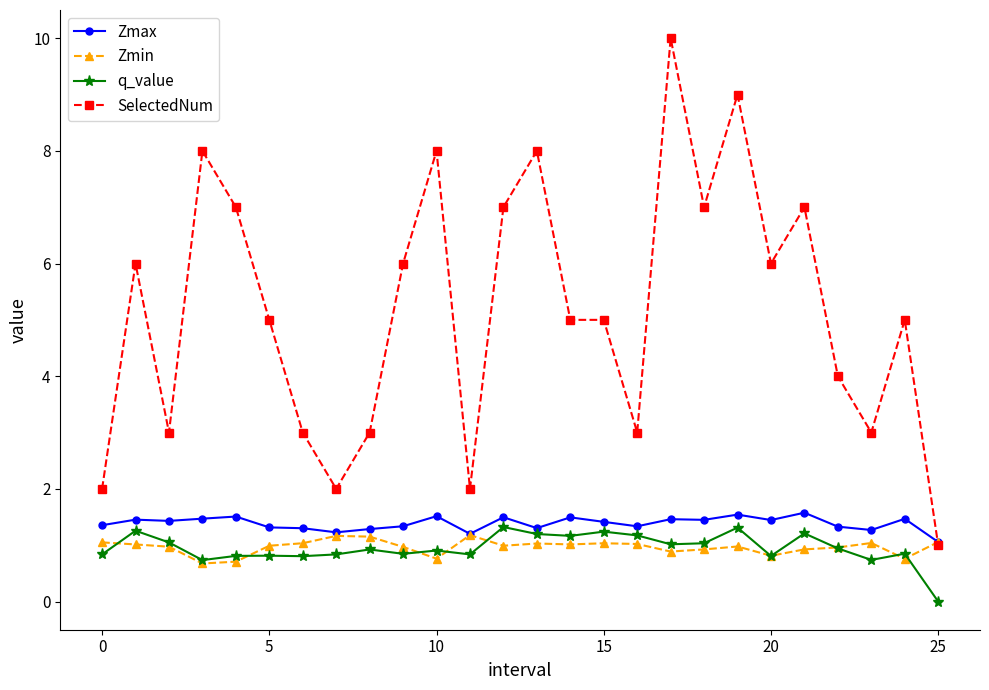

True or false: Zmin has more than 0 interior local peaks.

True